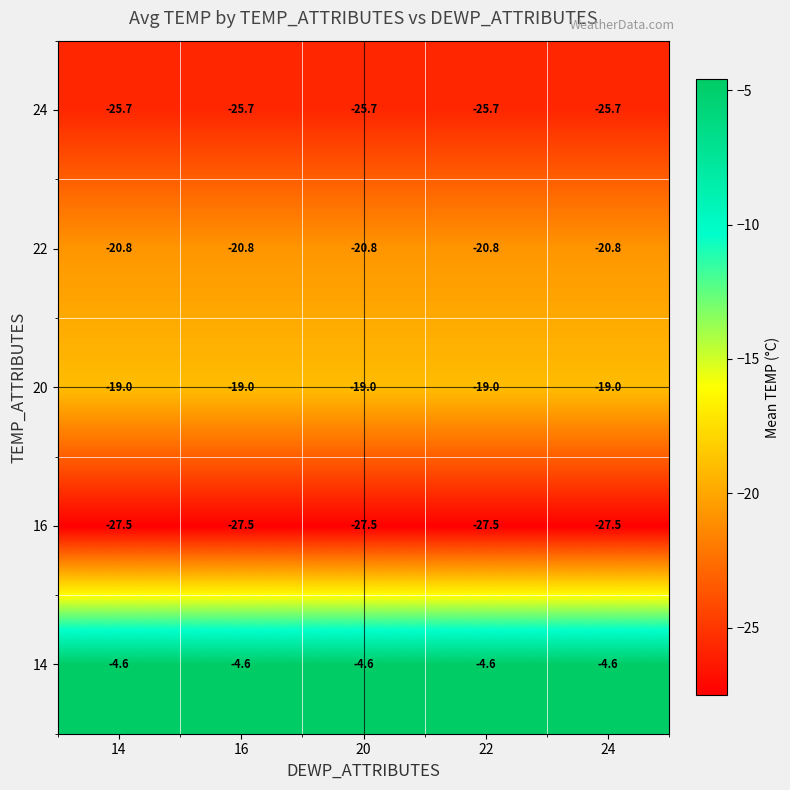

What value does the 22 series have at 20?

-20.8